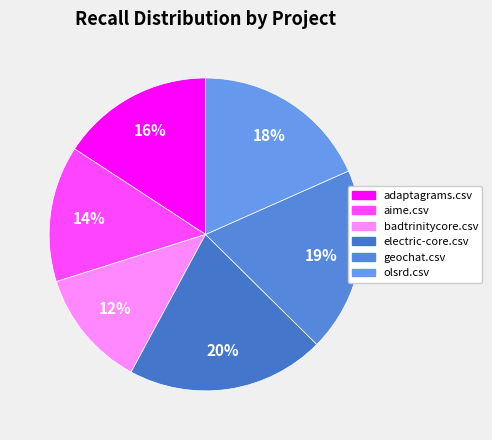

What percentage do geochat.csv and olsrd.csv together represent?

37.4%